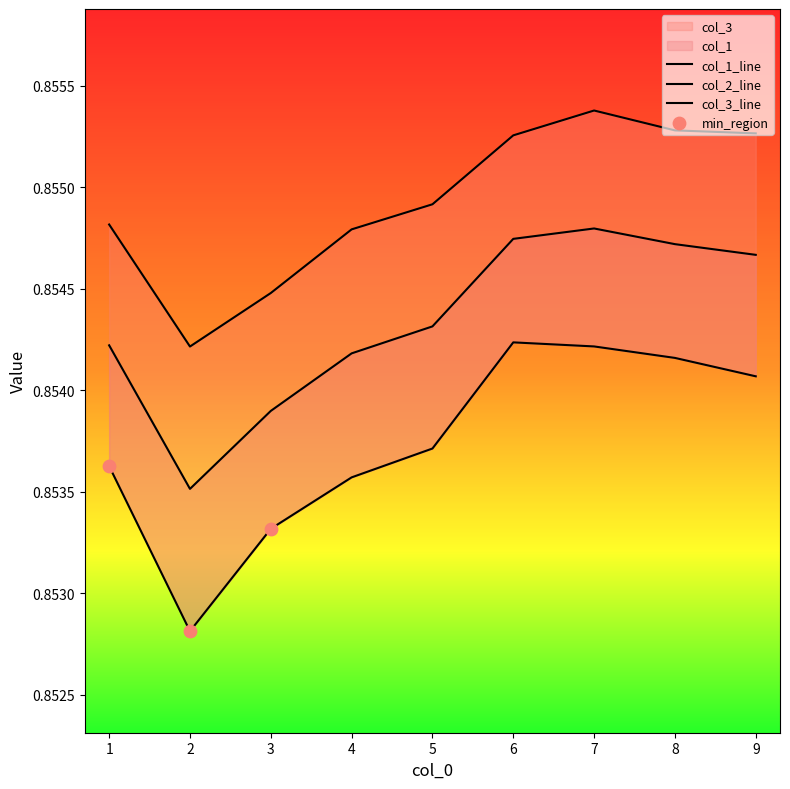

At how many categories does at least one series exceed 0?

9